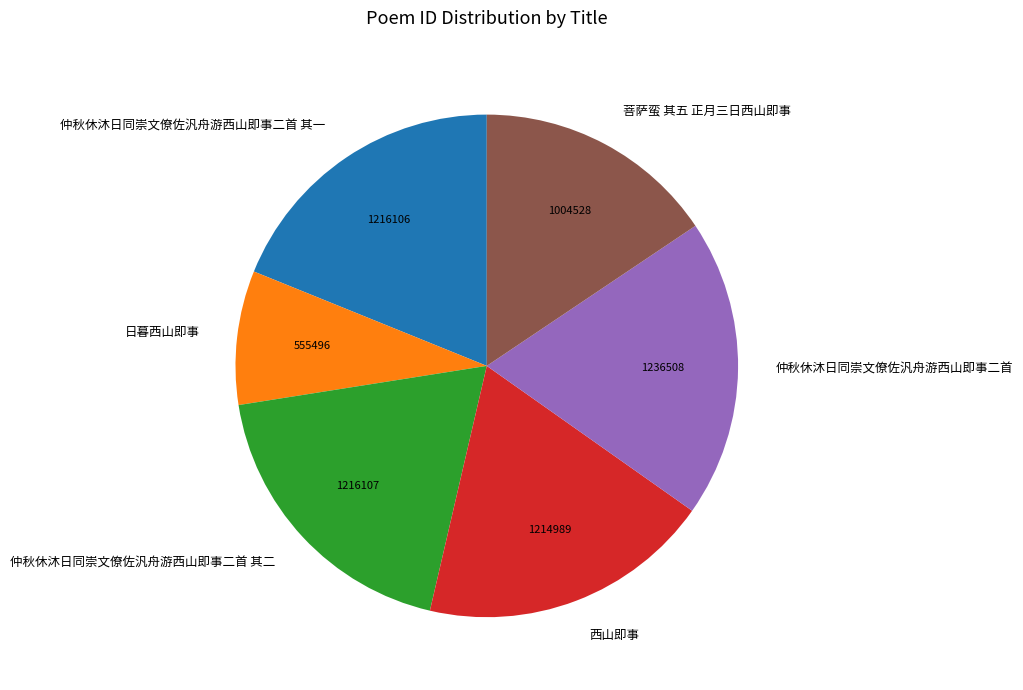

Count the number of slices in the pie.

6